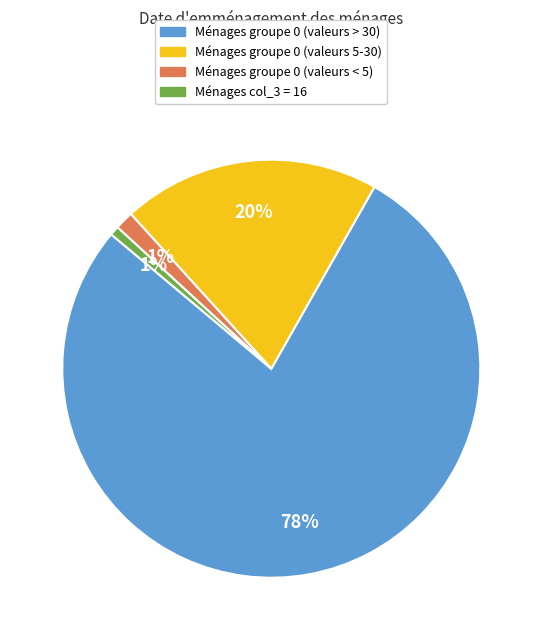

Count the number of slices in the pie.

4